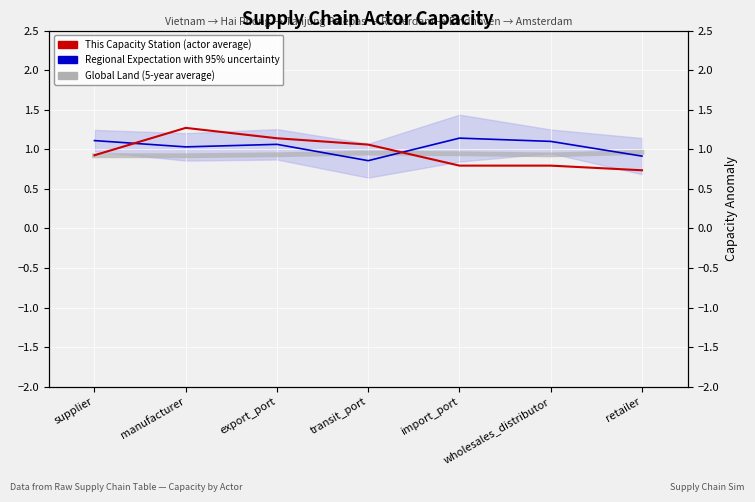

What is the sum of the This Capacity Station (actor average) values at transit_port and wholesales_distributor?

1.9